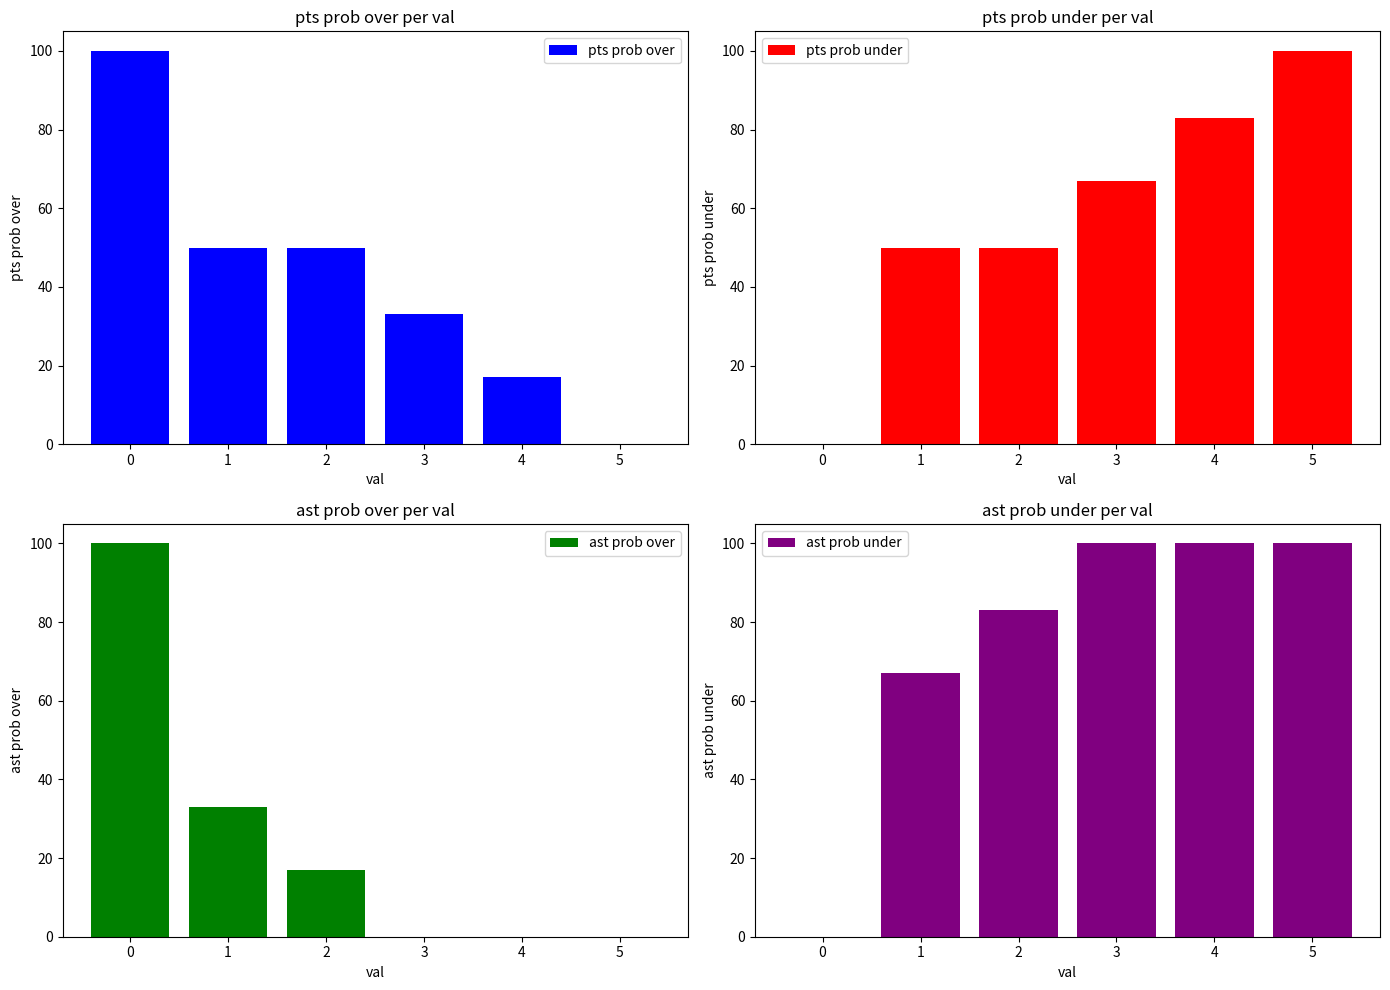

What is the difference between the pts prob over values at 3 and 5?

33